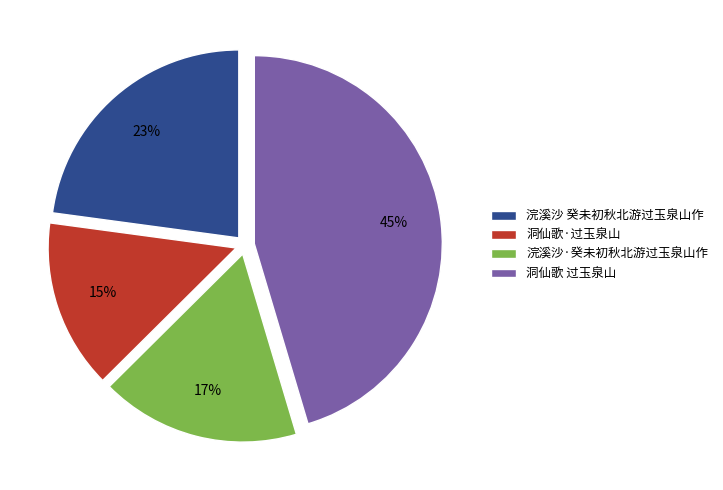

The 洞仙歌·过玉泉山 slice represents 22% of the pie. True or false?

False